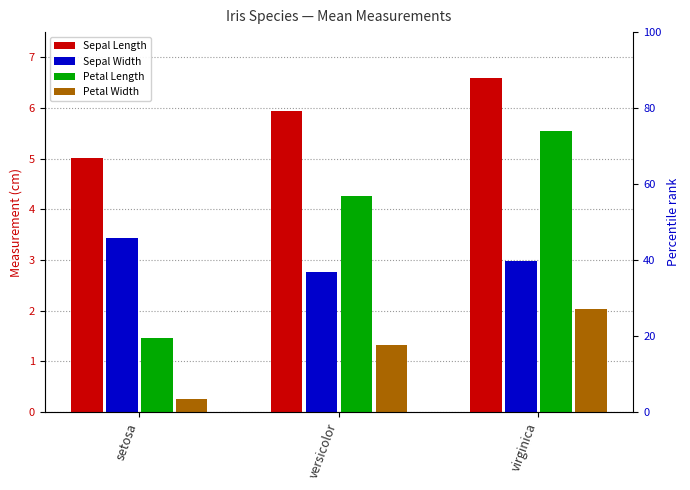

Count the Petal Length values in the range 1 to 5.

2